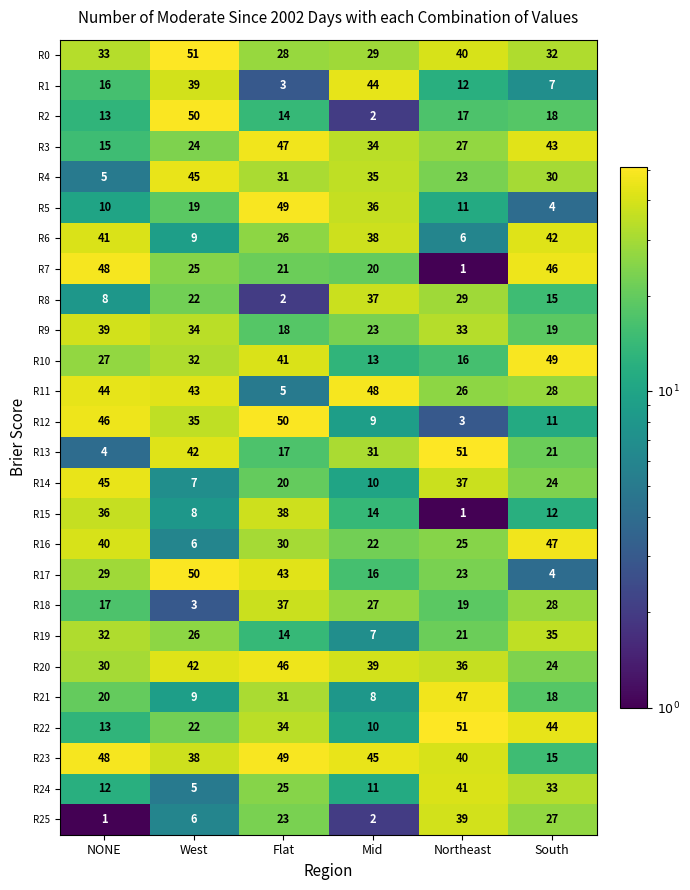

What value does the R11 series have at West, to the nearest 10?

40